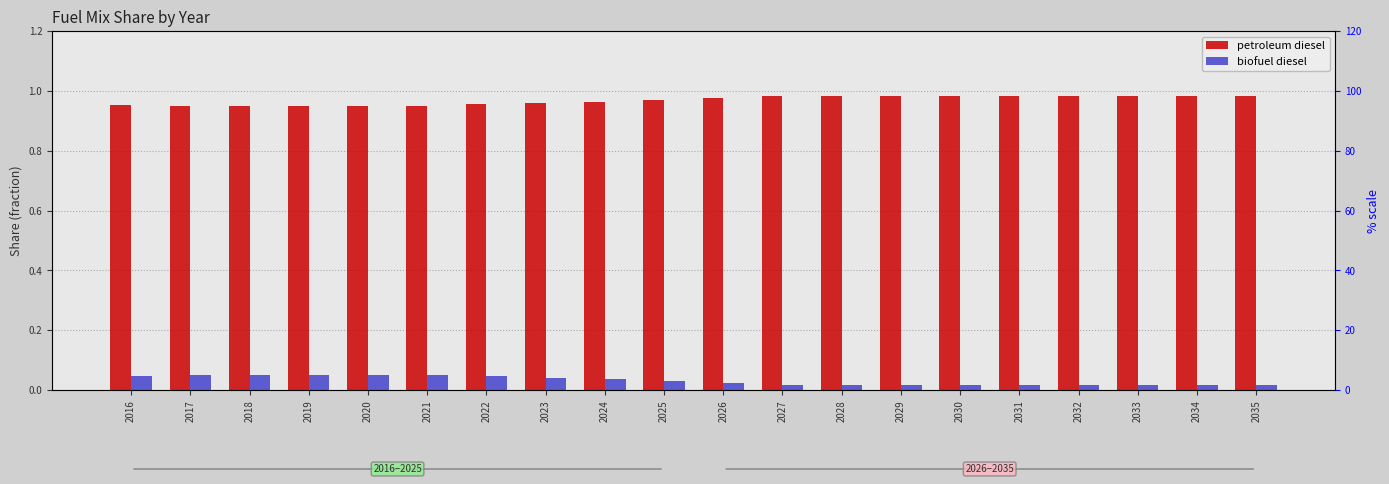

Rank the series by their maximum value, from lowest to highest.

biofuel diesel, petroleum diesel